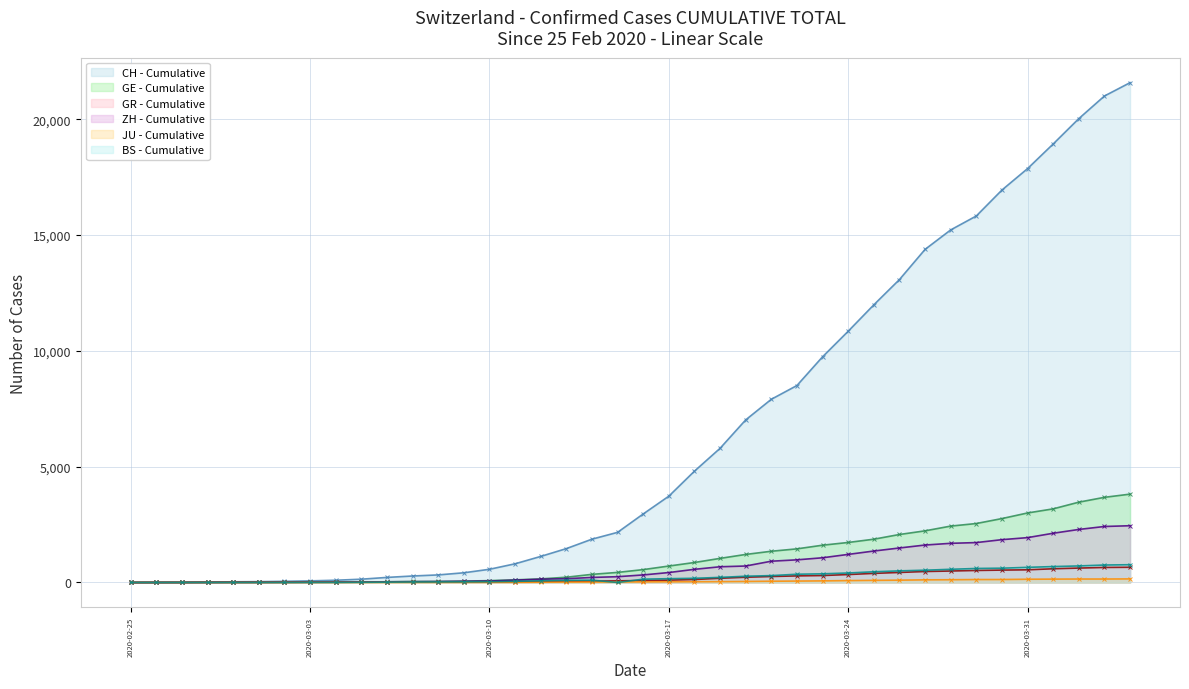

Reading left to right, list all the values displayed in this chart.

CH: 0	4	8	20	30	36	50	69	97	142	219	280	327	419	570	807	1125	1463	1870	2165	2959	3727	4807	5794	7021	7911	8505	9745	10849	11989	13080	14383	15224	15826	16946	17871	18935	20029	21006	21582
GE: 0	1	1	5	9	10	11	14	16	20	30	43	45	60	80	114	155	227	351	435	556	710	863	1041	1211	1349	1452	1610	1728	1869	2072	2230	2435	2546	2760	3002	3179	3468	3677	3815
GR: 0	2	2	6	6	6	9	9	12	14	16	17	18	18	22	31	43	53	56	71	84	101	128	182	226	258	284	300	343	393	433	474	495	519	535	547	592	622	649	657
ZH: 0	0	2	2	6	7	10	13	15	23	29	34	40	49	62	101	140	163	218	250	326	429	568	679	711	919	978	1067	1213	1358	1490	1617	1691	1723	1849	1937	2126	2290	2418	2451
JU: 0	0	1	1	1	1	1	2	2	4	4	5	5	7	7	7	12	17	18	19	25	29	32	36	44	54	61	69	82	92	100	114	119	127	128	140	145	149	149	154
BS: 0	0	1	1	1	1	1	3	3	8	15	21	24	28	33	49	73	92	100	0	143	164	181	220	270	297	356	374	410	462	501	530	569	605	617	653	687	714	754	767